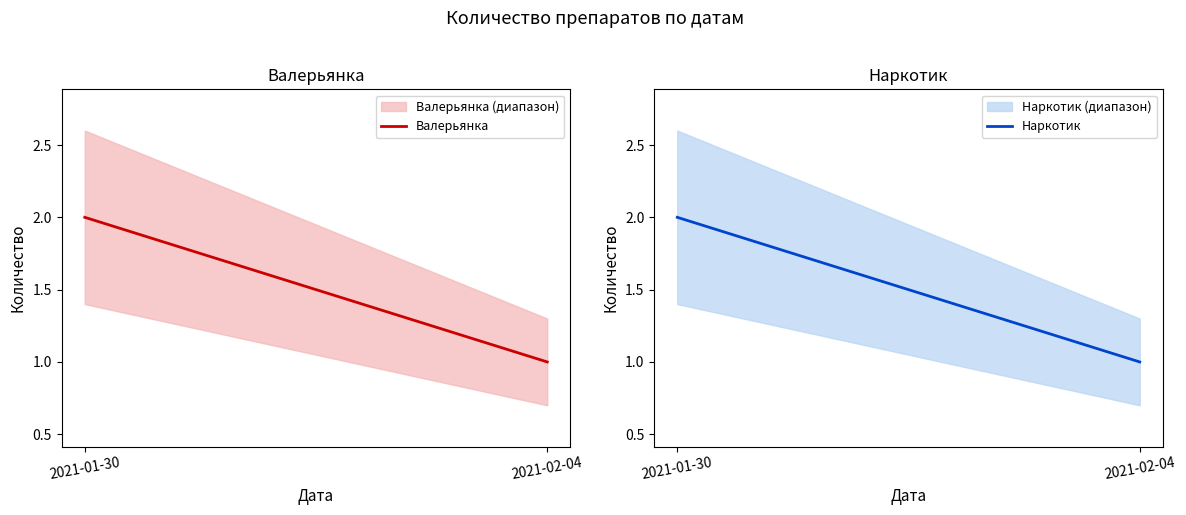

List the series in order of their peak value, highest first.

Валерьянка, Наркотик